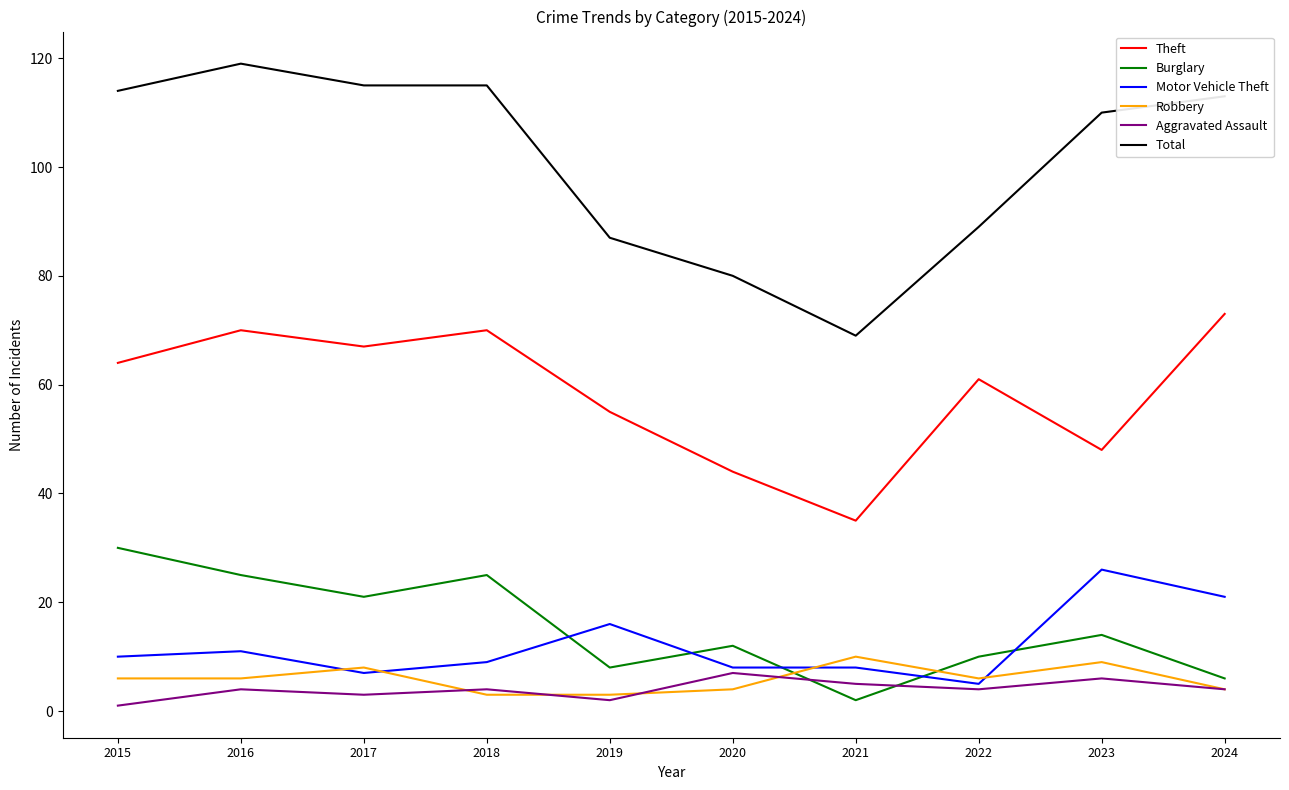

What is the maximum value shown in the chart?

119